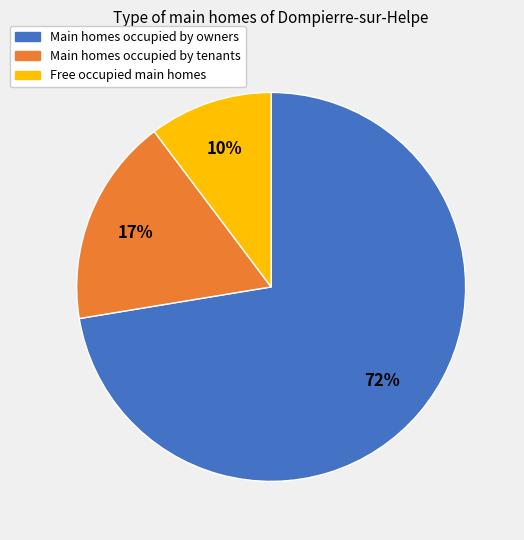

Do Main homes occupied by owners and Free occupied main homes together represent more than half of the pie?

Yes